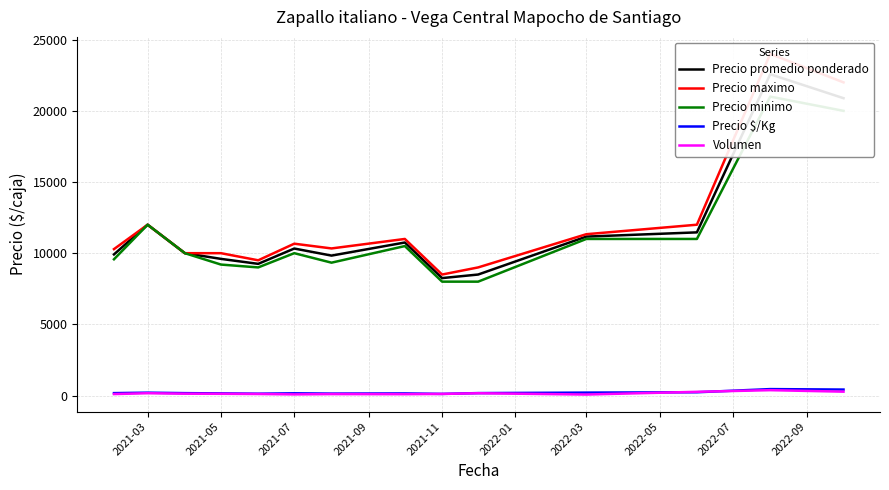

Is this an area chart (filled region under the line)?

No